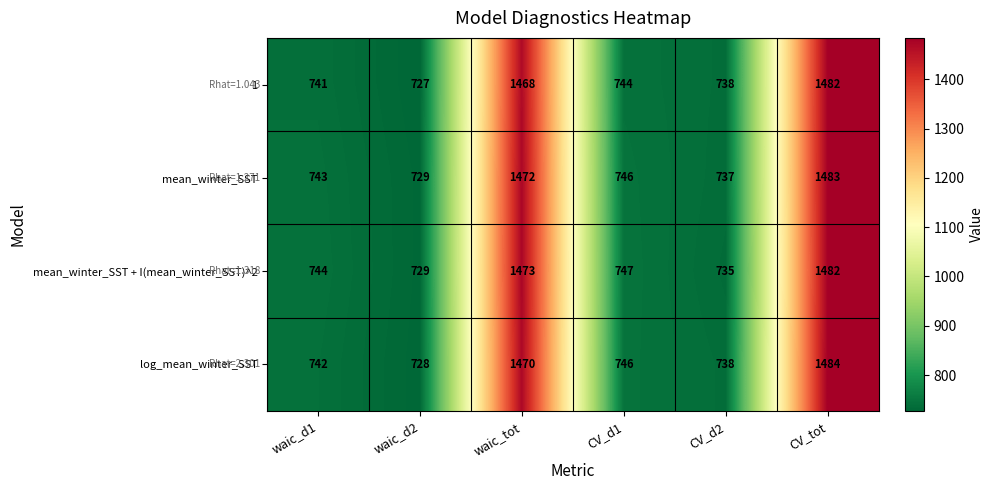

Reading right to left, list all the values displayed in this chart.

1: CV_tot=1482	CV_d2=738	CV_d1=744	waic_tot=1468	waic_d2=727	waic_d1=741
mean_winter_SST: CV_tot=1483	CV_d2=737	CV_d1=746	waic_tot=1472	waic_d2=729	waic_d1=743
mean_winter_SST + I(mean_winter_SST)^2: CV_tot=1482	CV_d2=735	CV_d1=747	waic_tot=1473	waic_d2=729	waic_d1=744
log_mean_winter_SST: CV_tot=1484	CV_d2=738	CV_d1=746	waic_tot=1470	waic_d2=728	waic_d1=742